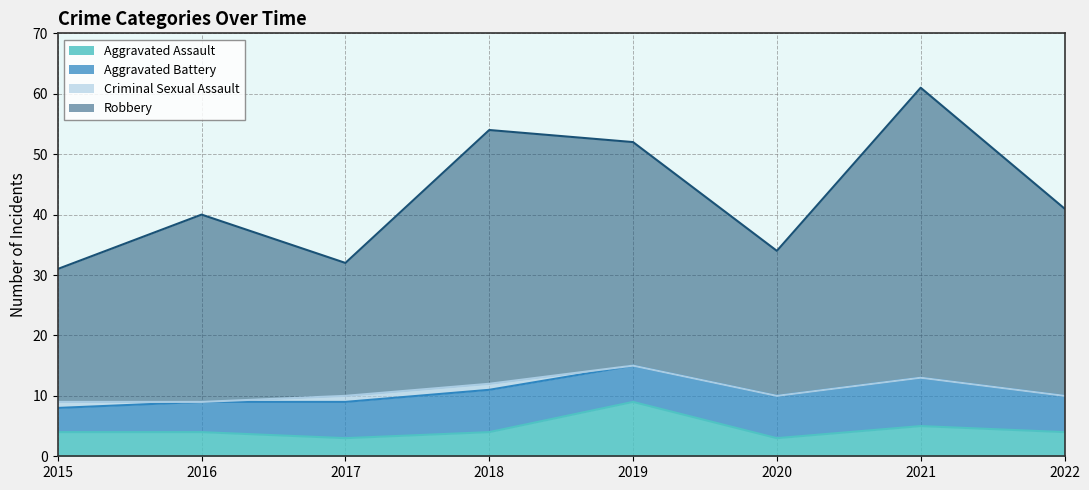

At which category is the sum across all series the highest?

2021